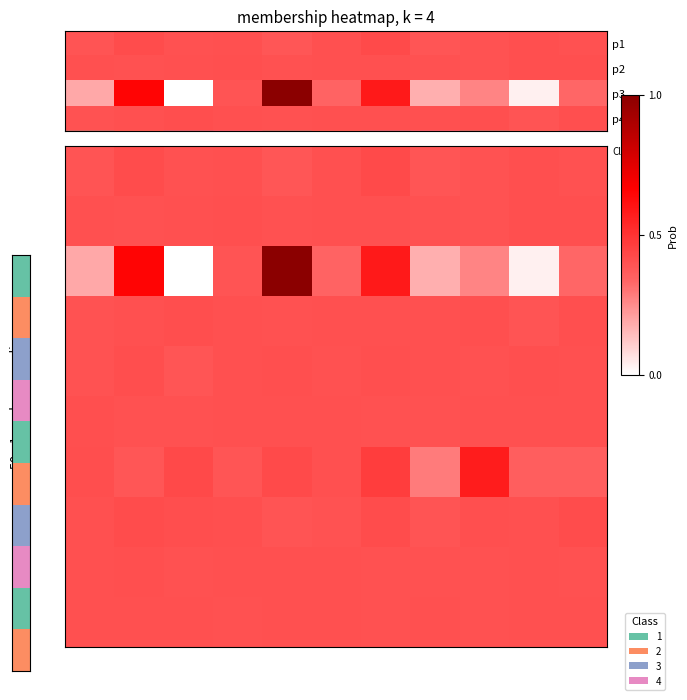

How many series are shown in this chart?

10